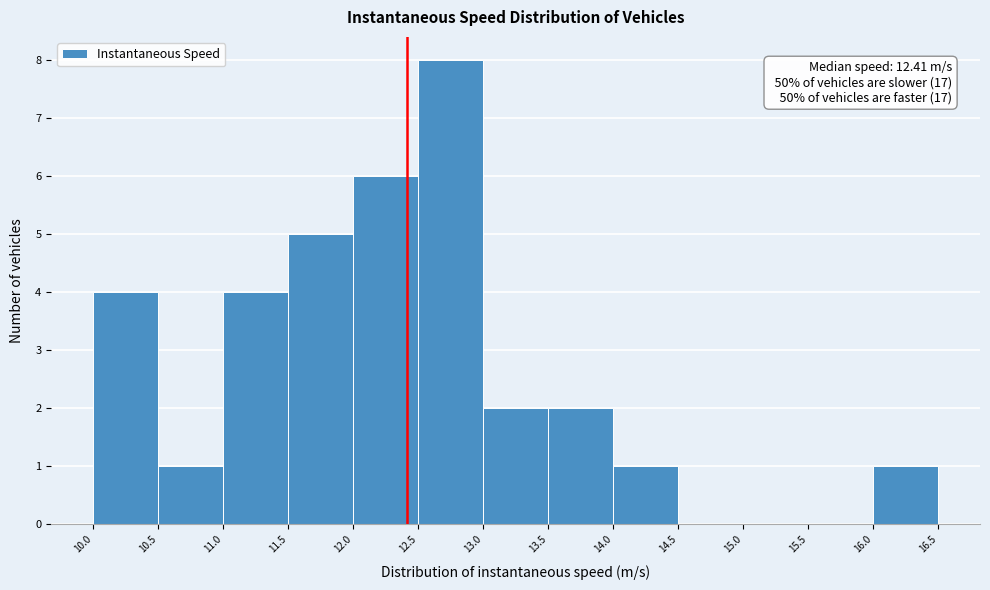

Which range on the x-axis has the tallest bar?

12.5 to 13.0